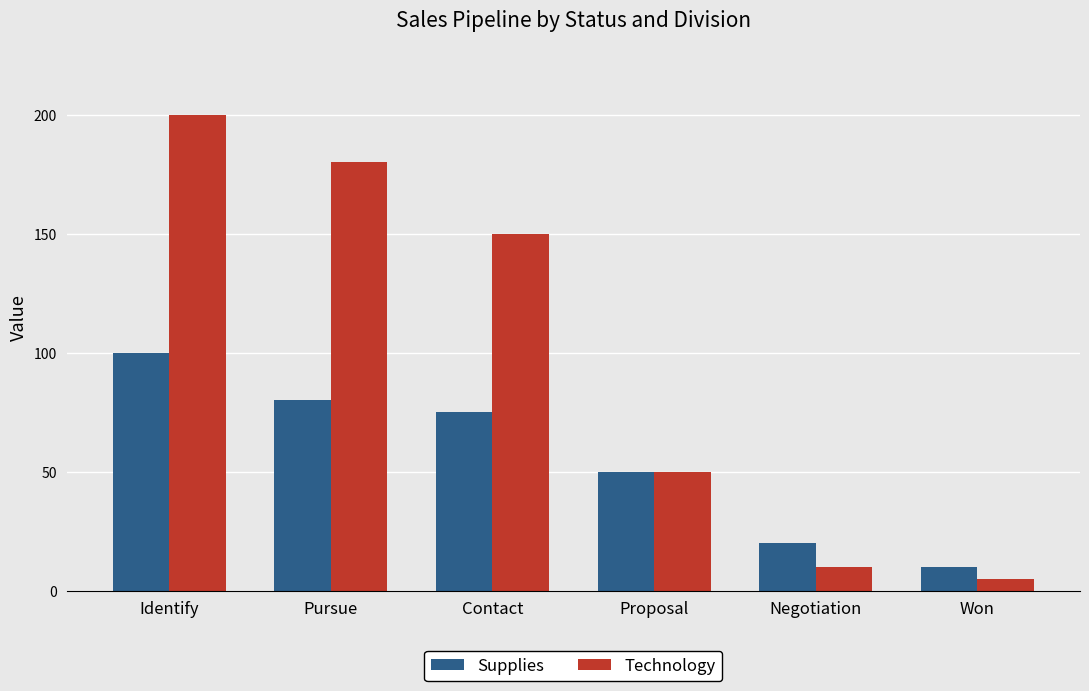

How many values in the Supplies series are below 75?

3